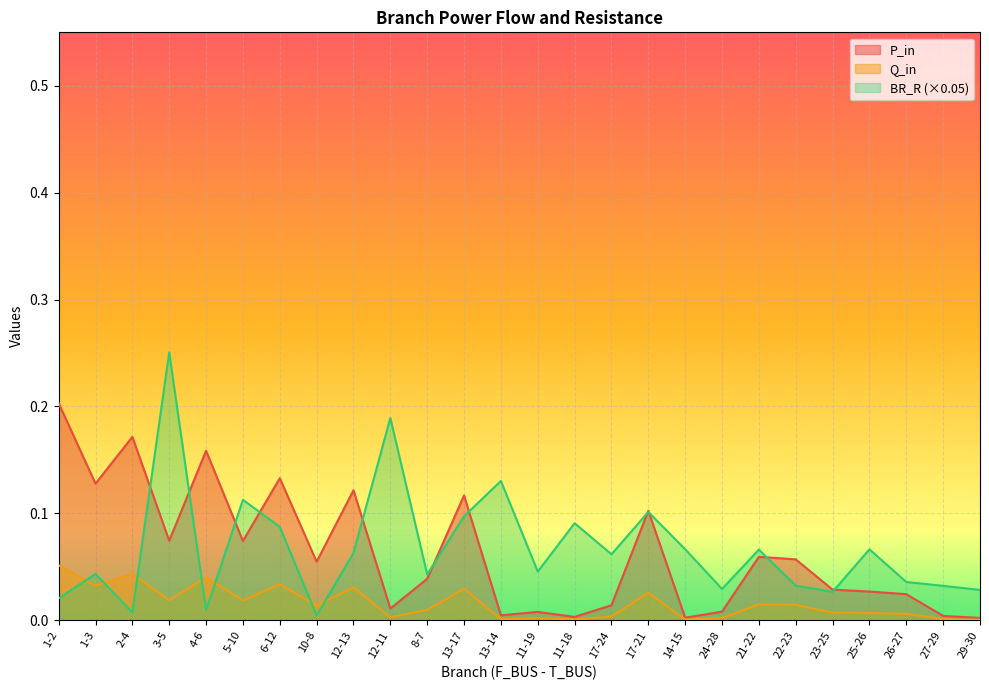

How many lines are shown in the chart?

3